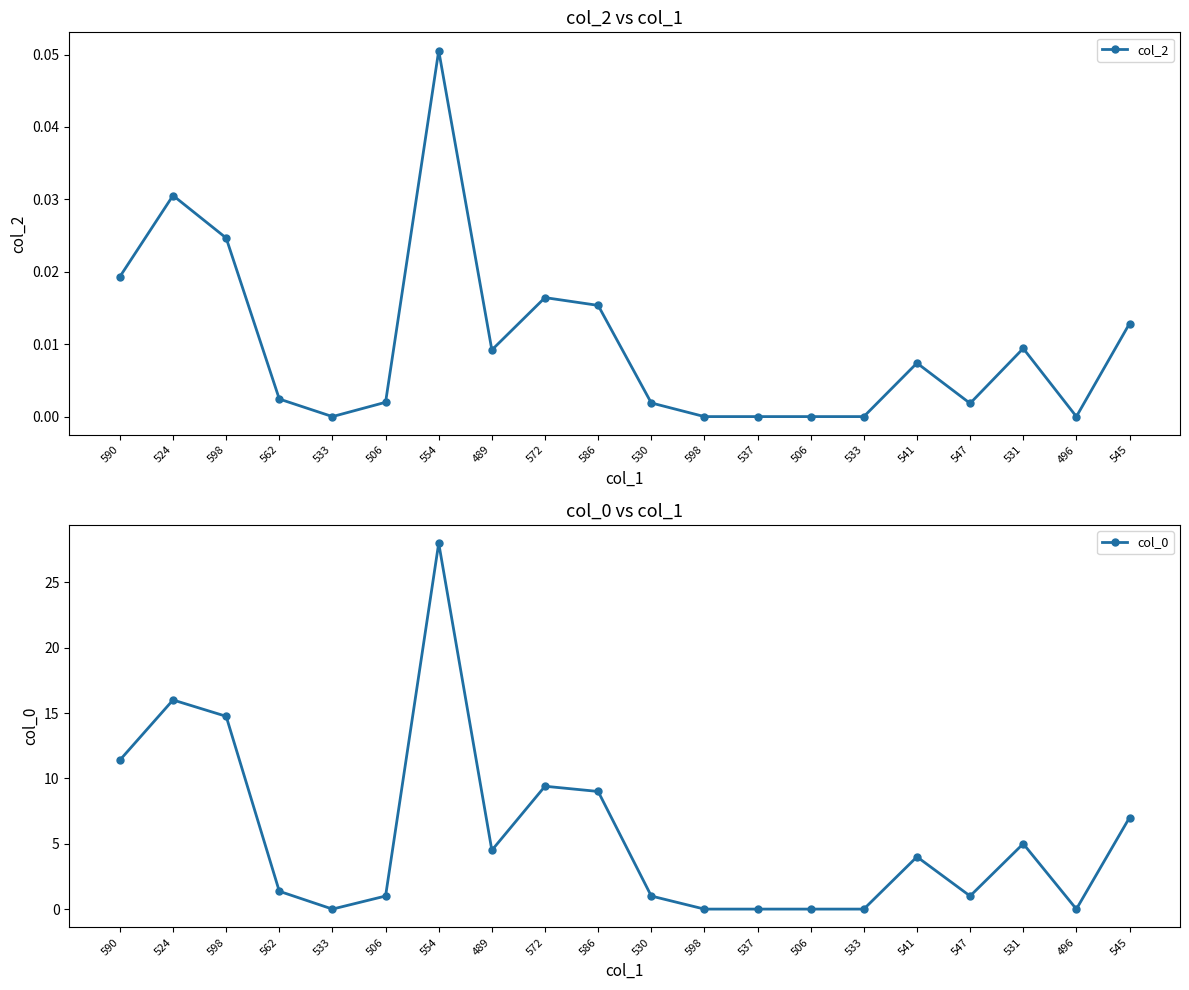

At which label is col_0 closest to 14?

598